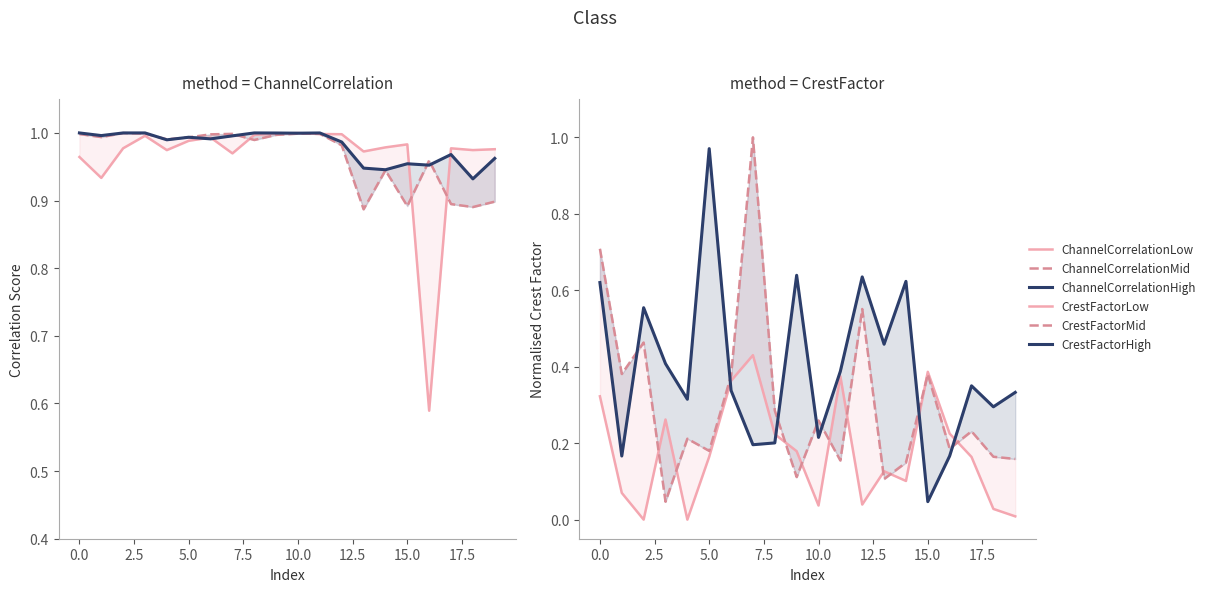

What is the maximum value shown in the chart?

1.0